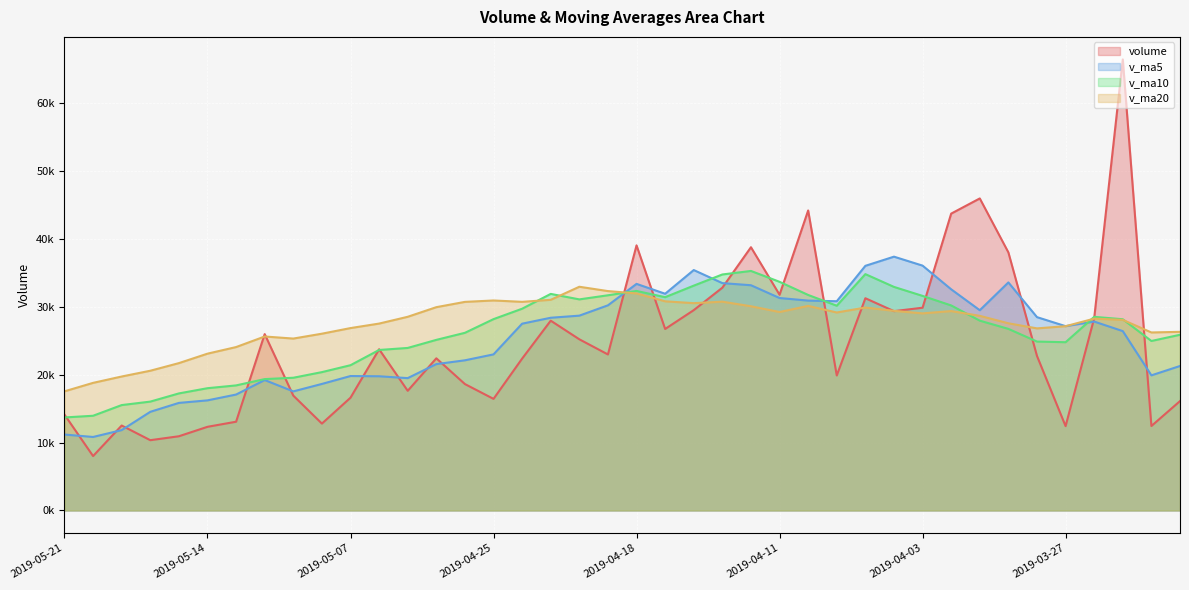

Where do v_ma10 and v_ma5 first cross each other?

2019-04-19 and 2019-04-18